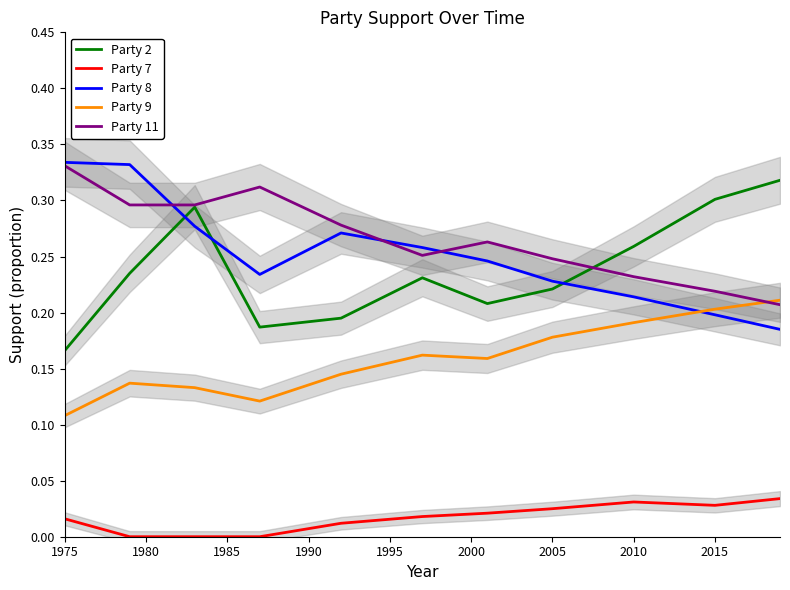

The value of Party 11 at 2010 is 0.4. True or false?

False